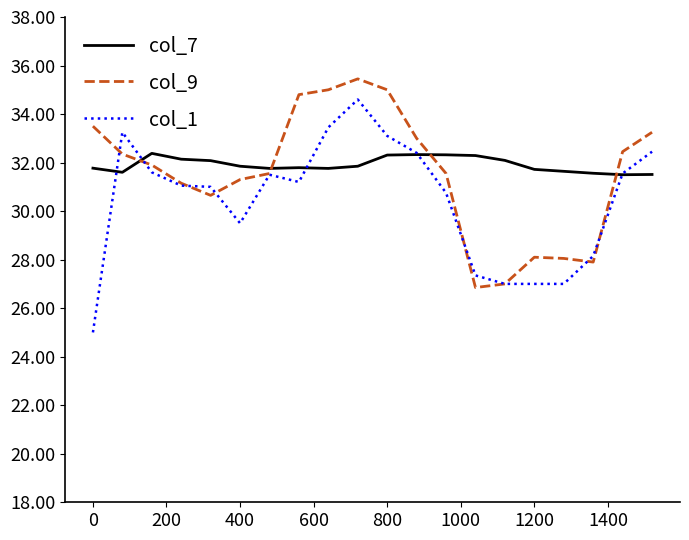

What is the maximum value for col_9?

35.5